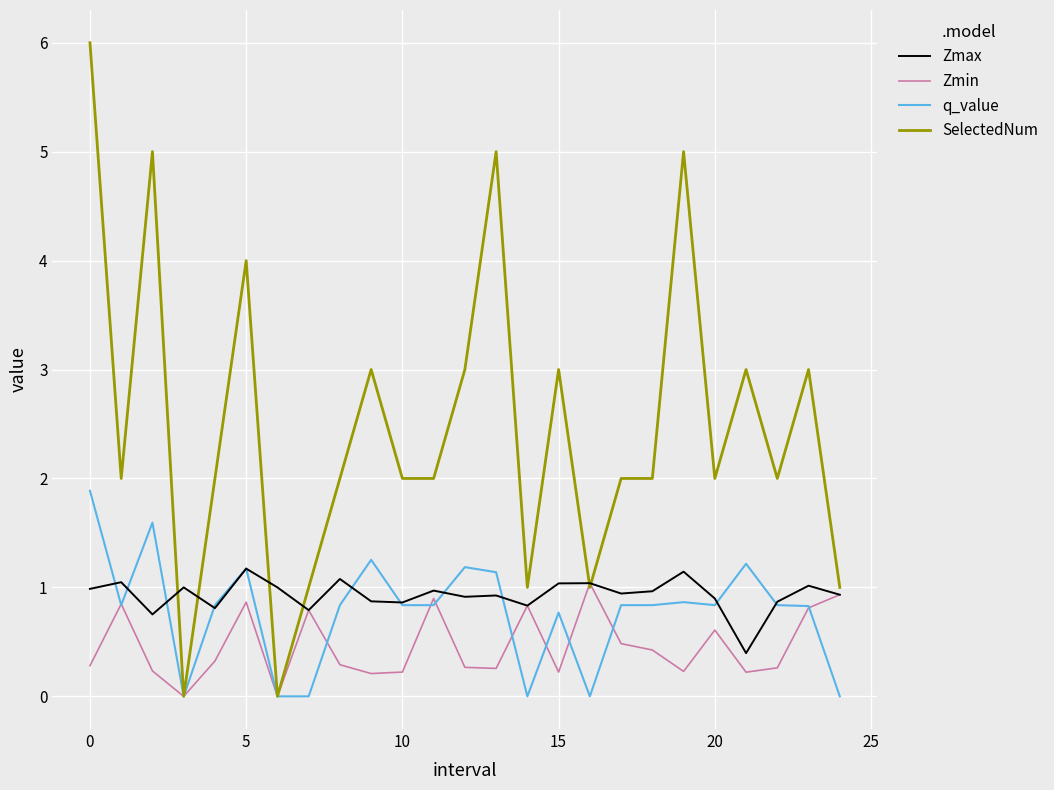

Which series has the largest total across all categories?

SelectedNum